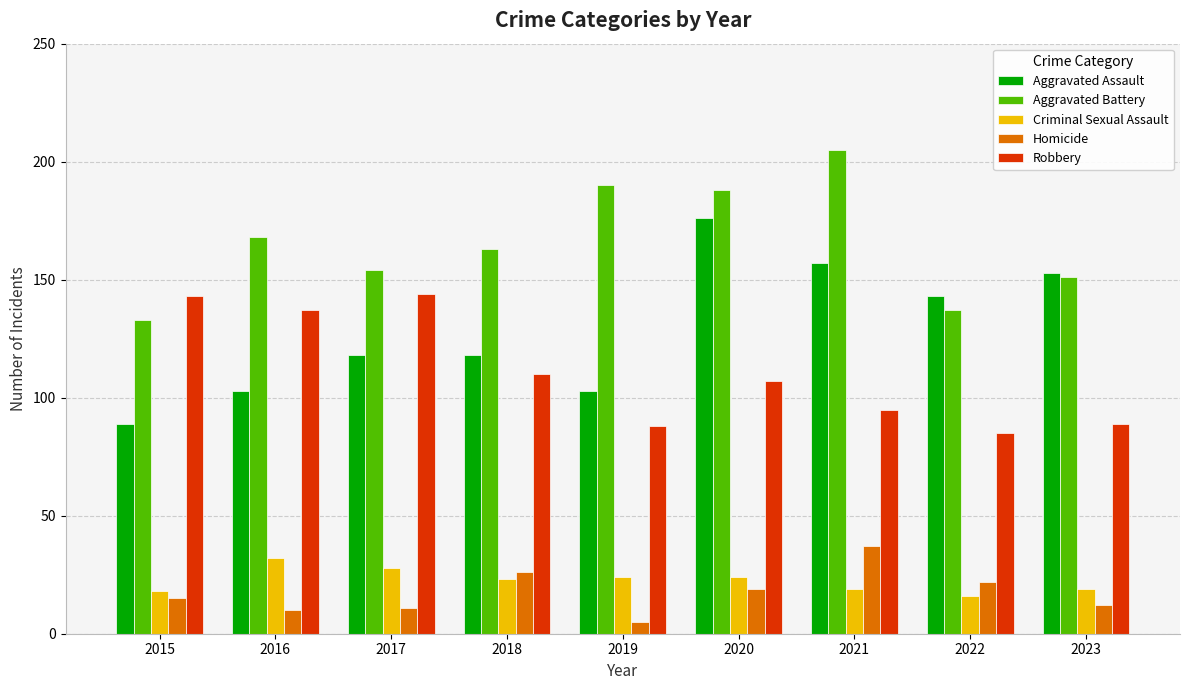

Reading left to right, what are all the values shown in this chart?

Aggravated Assault: 89	103	118	118	103	176	157	143	153
Aggravated Battery: 133	168	154	163	190	188	205	137	151
Criminal Sexual Assault: 18	32	28	23	24	24	19	16	19
Homicide: 15	10	11	26	5	19	37	22	12
Robbery: 143	137	144	110	88	107	95	85	89